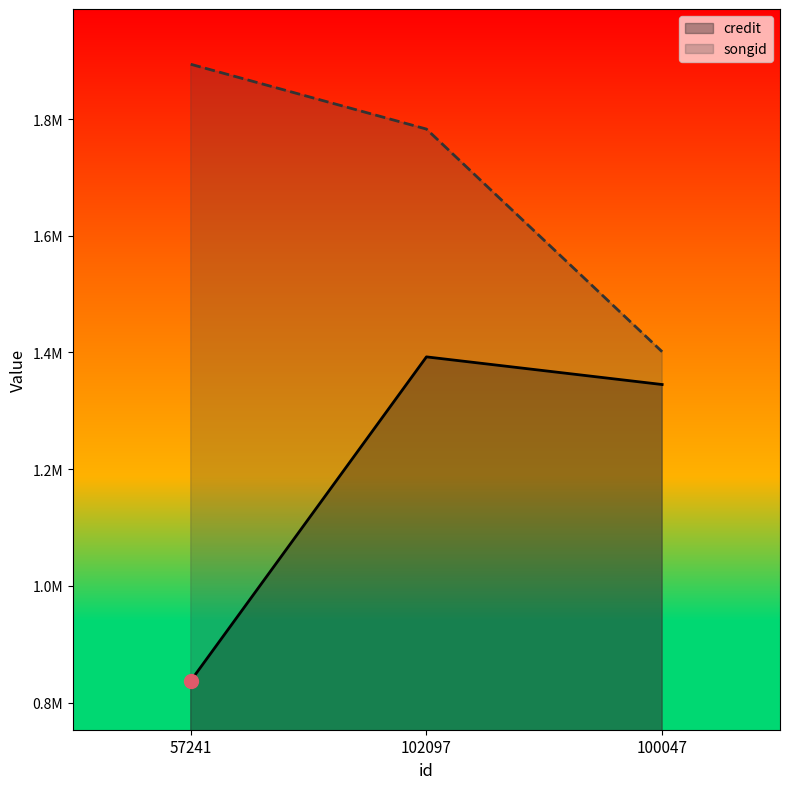

List the series in order of their peak value, highest first.

songid, credit